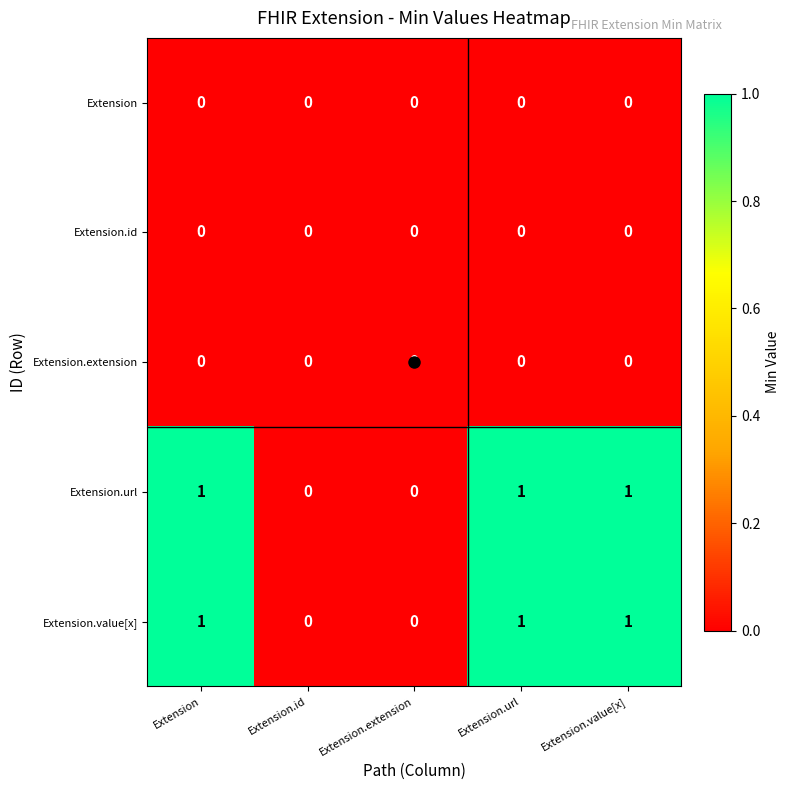

How many Extension.url values are between 0 and 1?

5